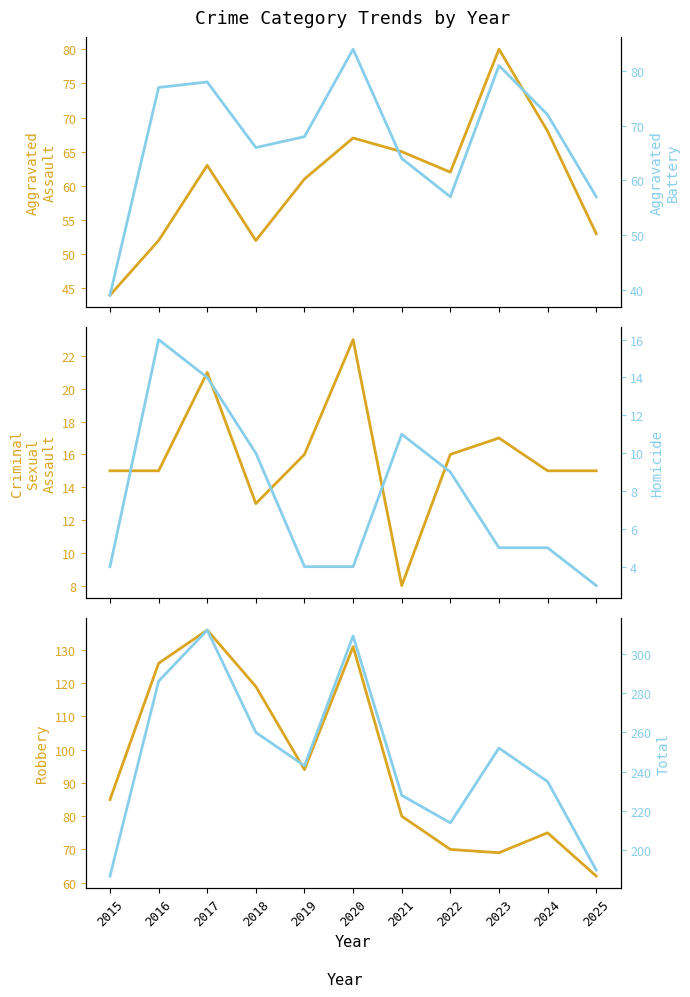

True or false: Total and Aggravated Battery cross at least once.

False